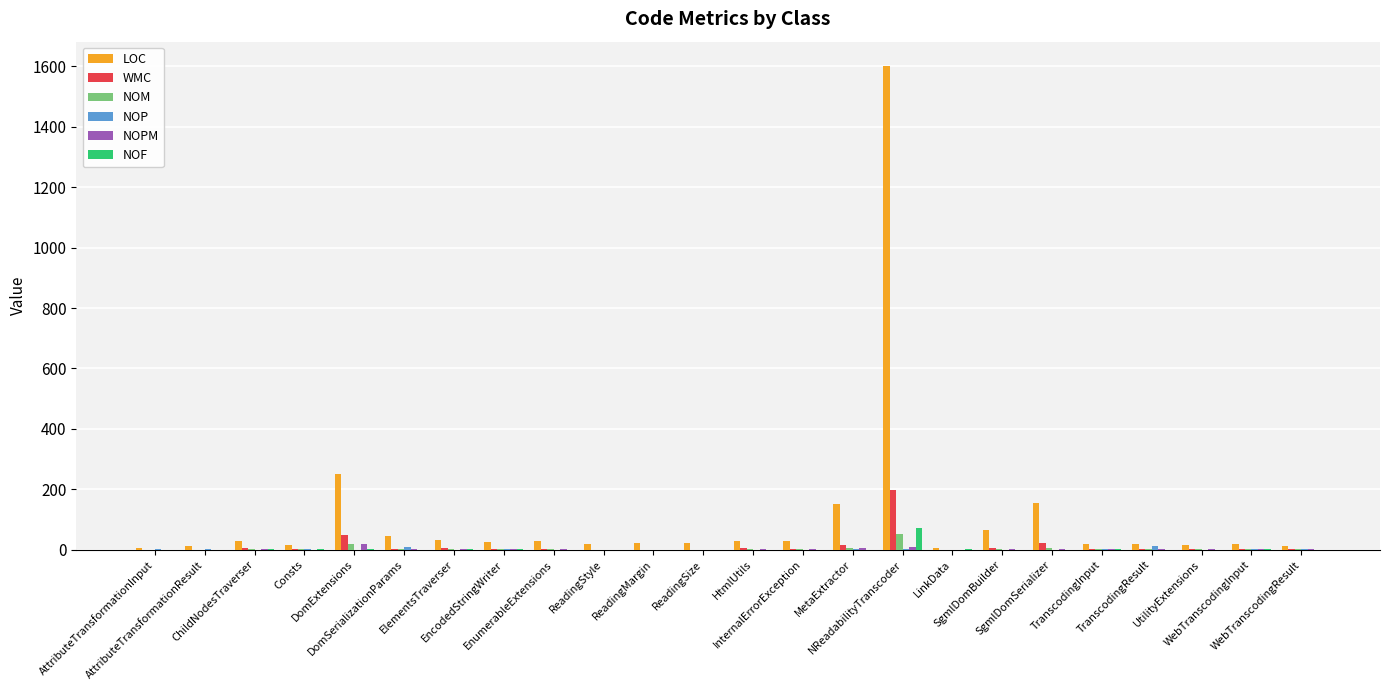

What is the sum of all NOM values?

102